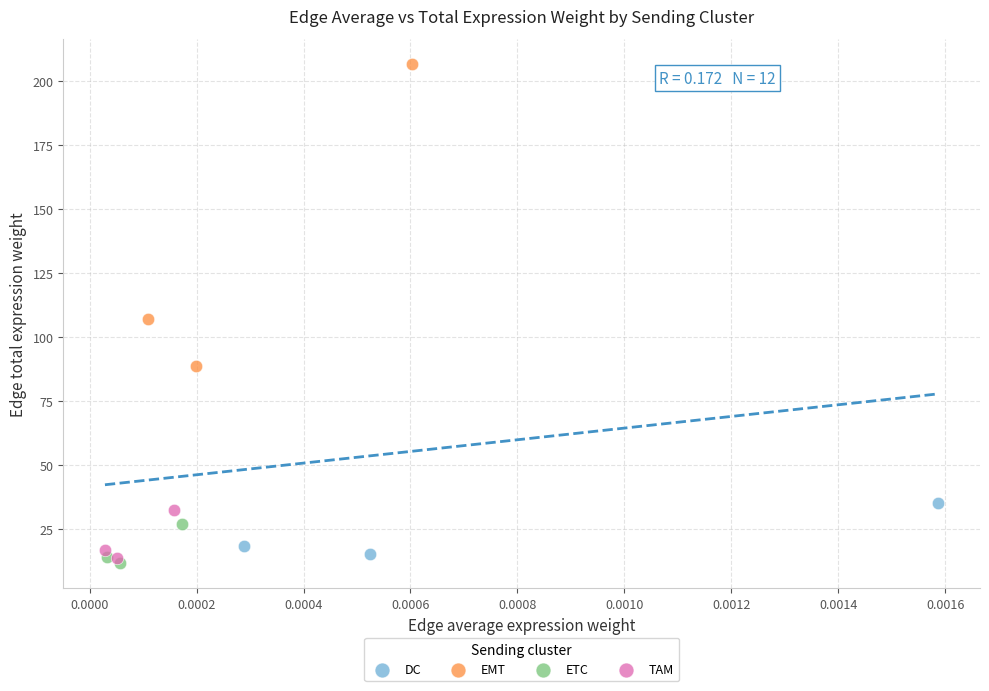

Which series reaches the maximum Y coordinate?

EMT